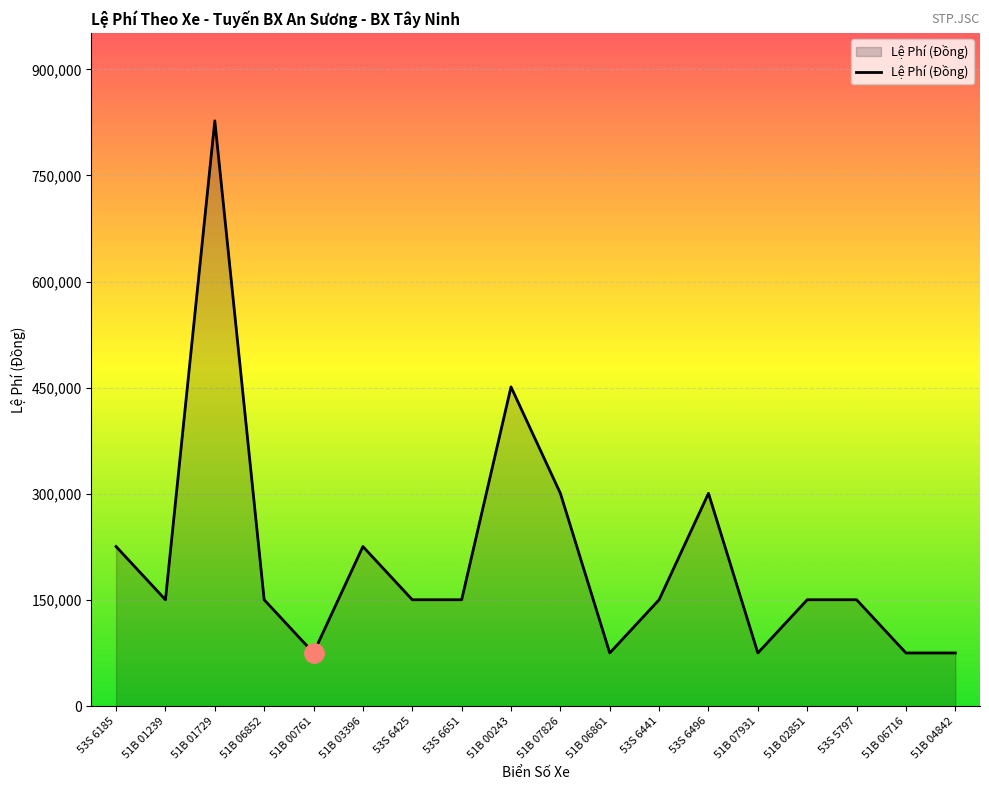

At which category does the chart reach its peak across all series?

51B 01729